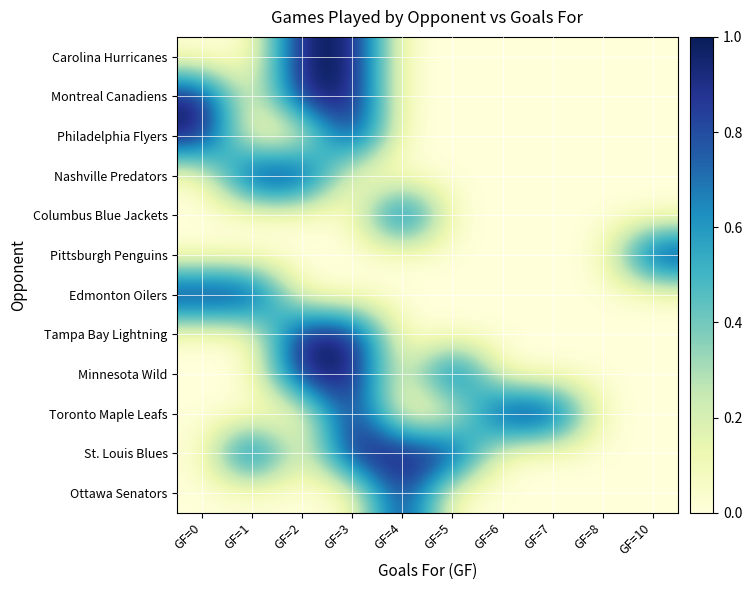

Reading right to left, list all the values displayed in this chart.

Ottawa Senators: GF=10=0	GF=8=0	GF=7=0	GF=6=0	GF=5=0	GF=4=1	GF=3=0	GF=2=0	GF=1=0	GF=0=0
St. Louis Blues: GF=10=0	GF=8=0	GF=7=0	GF=6=0	GF=5=1	GF=4=1	GF=3=1	GF=2=0	GF=1=1	GF=0=0
Toronto Maple Leafs: GF=10=0	GF=8=0	GF=7=1	GF=6=1	GF=5=0	GF=4=0	GF=3=1	GF=2=0	GF=1=0	GF=0=0
Minnesota Wild: GF=10=0	GF=8=0	GF=7=0	GF=6=0	GF=5=1	GF=4=0	GF=3=1	GF=2=1	GF=1=0	GF=0=0
Tampa Bay Lightning: GF=10=0	GF=8=0	GF=7=0	GF=6=0	GF=5=0	GF=4=0	GF=3=1	GF=2=1	GF=1=0	GF=0=0
Edmonton Oilers: GF=10=0	GF=8=0	GF=7=0	GF=6=0	GF=5=0	GF=4=0	GF=3=0	GF=2=0	GF=1=1	GF=0=1
Pittsburgh Penguins: GF=10=1	GF=8=0	GF=7=0	GF=6=0	GF=5=0	GF=4=0	GF=3=0	GF=2=0	GF=1=0	GF=0=0
Columbus Blue Jackets: GF=10=0	GF=8=0	GF=7=0	GF=6=0	GF=5=0	GF=4=1	GF=3=0	GF=2=0	GF=1=0	GF=0=0
Nashville Predators: GF=10=0	GF=8=0	GF=7=0	GF=6=0	GF=5=0	GF=4=0	GF=3=0	GF=2=1	GF=1=1	GF=0=0
Philadelphia Flyers: GF=10=0	GF=8=0	GF=7=0	GF=6=0	GF=5=0	GF=4=0	GF=3=1	GF=2=0	GF=1=0	GF=0=1
Montreal Canadiens: GF=10=0	GF=8=0	GF=7=0	GF=6=0	GF=5=0	GF=4=0	GF=3=1	GF=2=1	GF=1=0	GF=0=1
Carolina Hurricanes: GF=10=0	GF=8=0	GF=7=0	GF=6=0	GF=5=0	GF=4=0	GF=3=1	GF=2=1	GF=1=0	GF=0=0